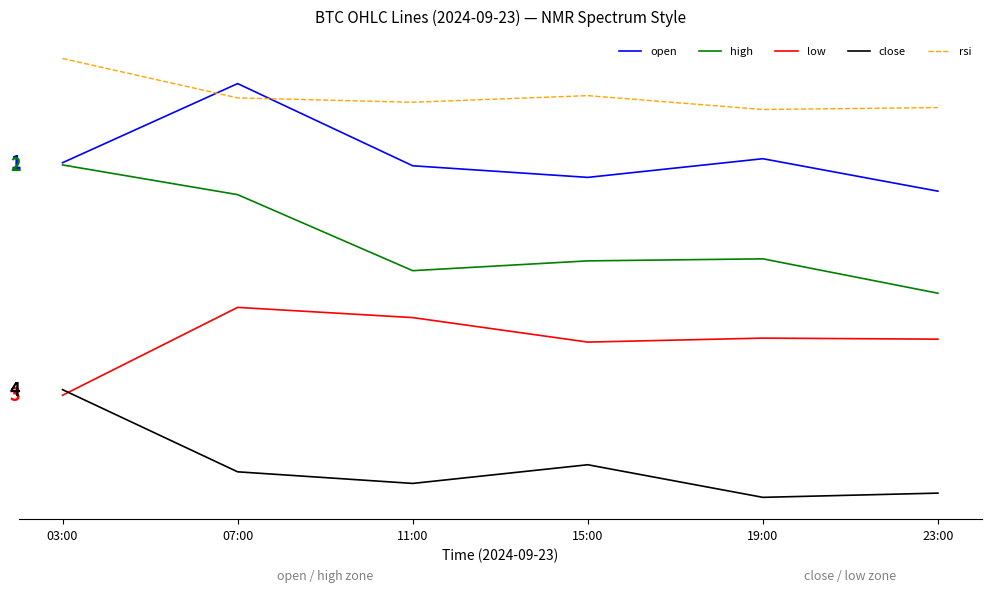

True or false: rsi and low cross at least once.

False